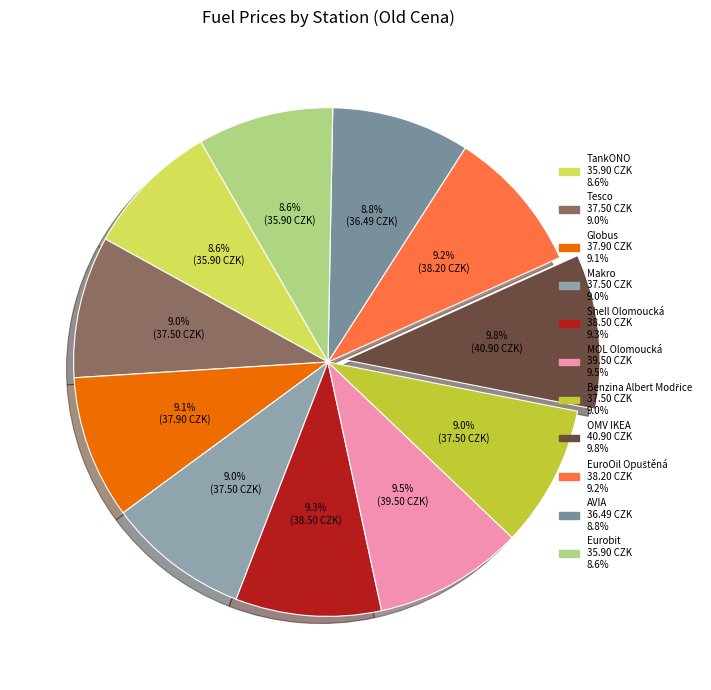

What is the change in value from Makro to Eurobit?

-1.6